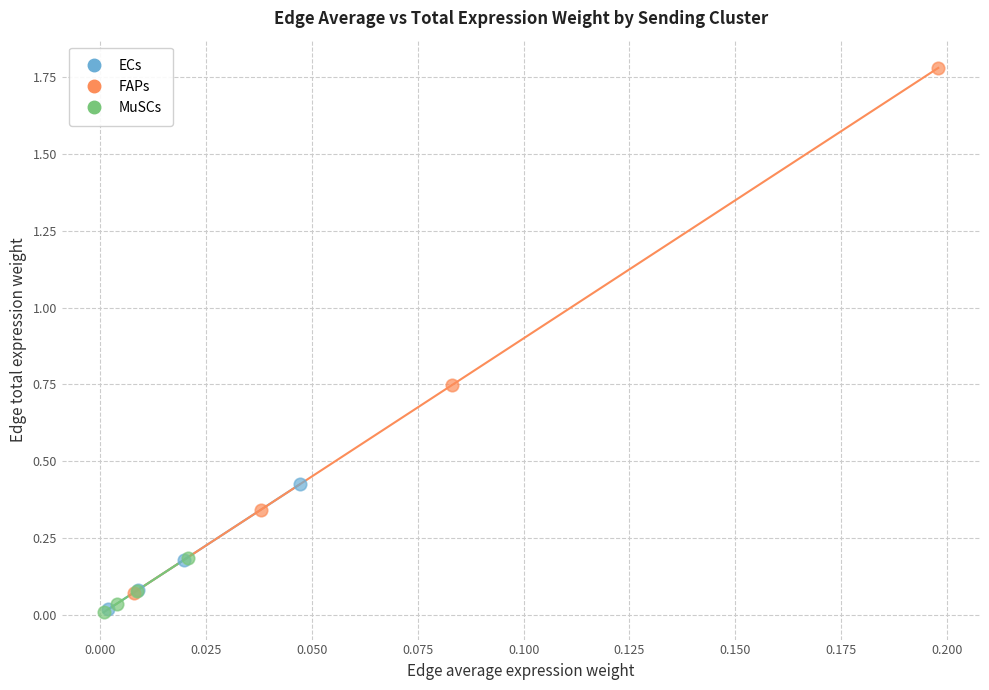

Which series has the widest spread of Y values?

FAPs